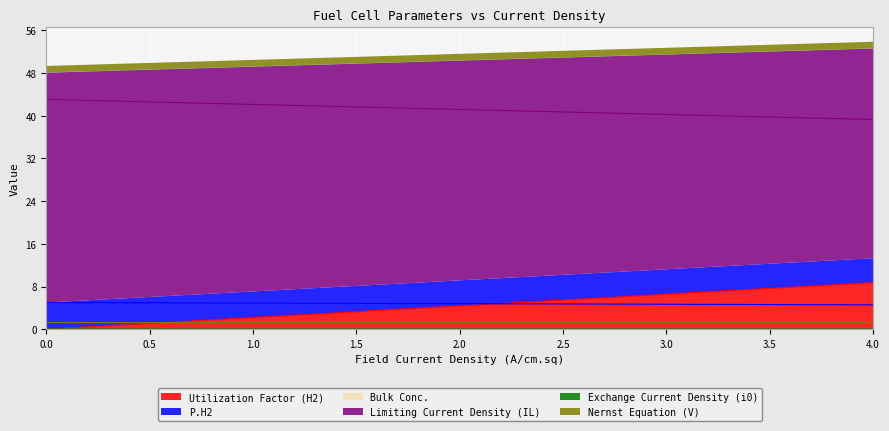

True or false: Utilization Factor (H2) has a value of 7.6 at 3.5.

True